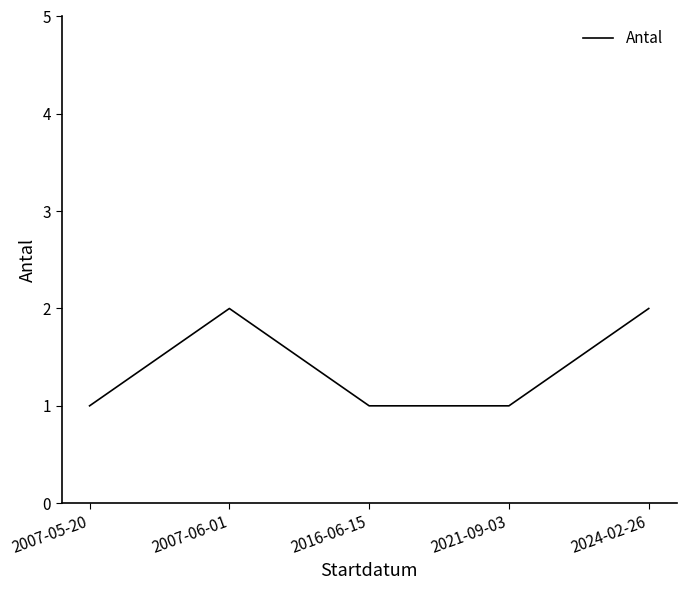

Reading left to right, list all the values displayed in this chart.

2007-05-20=1	2007-06-01=2	2016-06-15=1	2021-09-03=1	2024-02-26=2